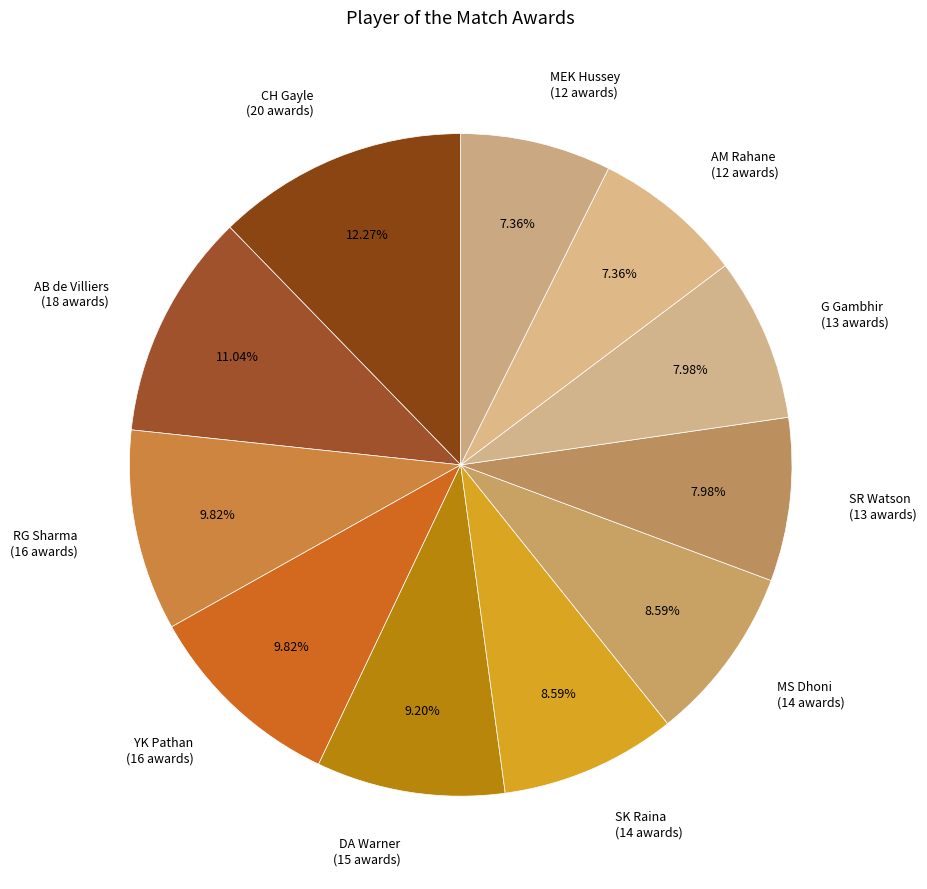

Do CH Gayle and YK Pathan together represent more than half of the pie?

No